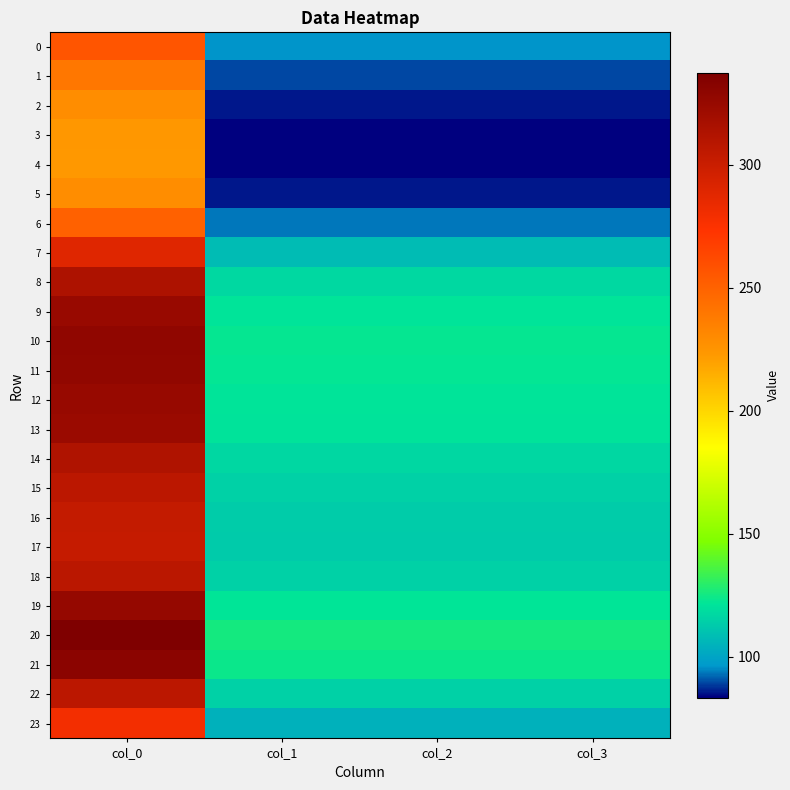

At which category is the sum across all series the highest?

col_0